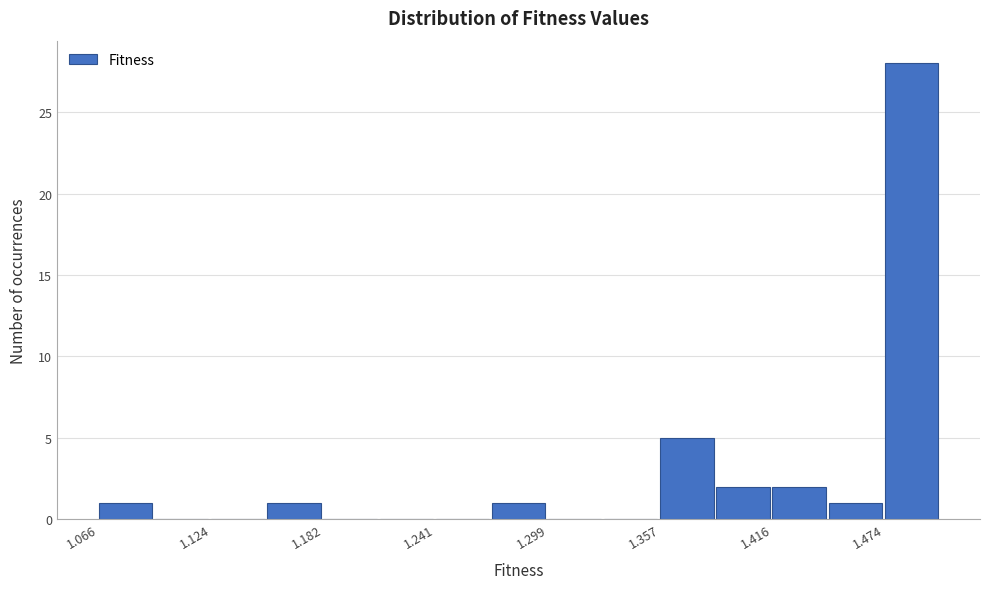

Read against the x-axis, roughly where is the centre of the tallest bar?

1.49